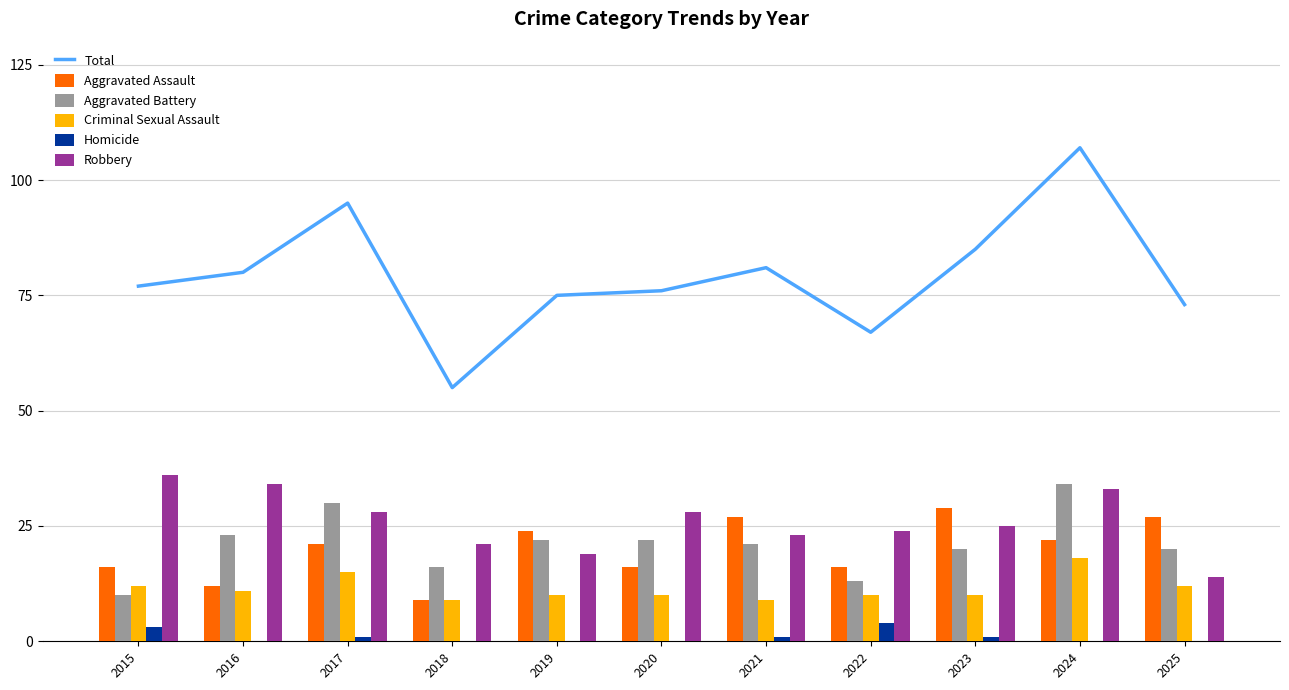

Which category has the highest value in the Robbery series?

2015